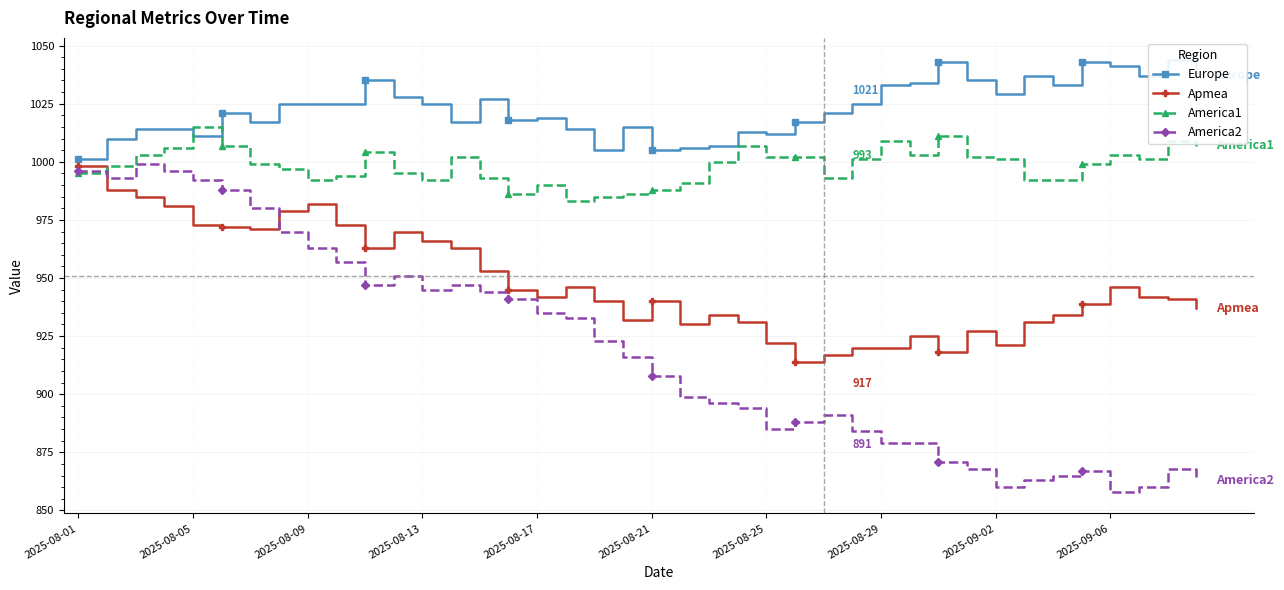

Rank the series by their maximum value, from lowest to highest.

Apmea, America2, America1, Europe